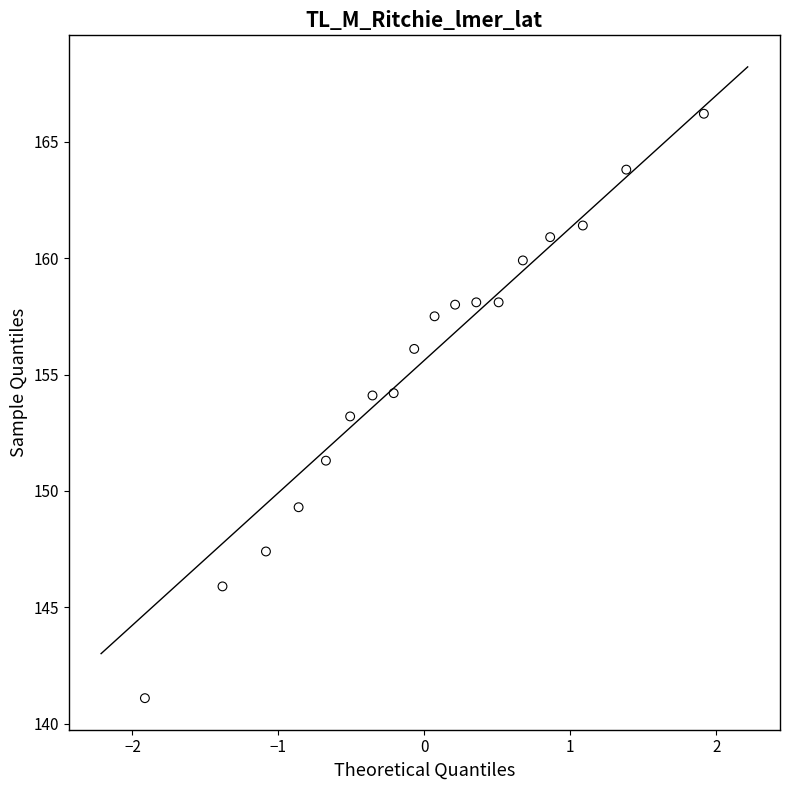

What is the range of X values (max minus min)?

3.8